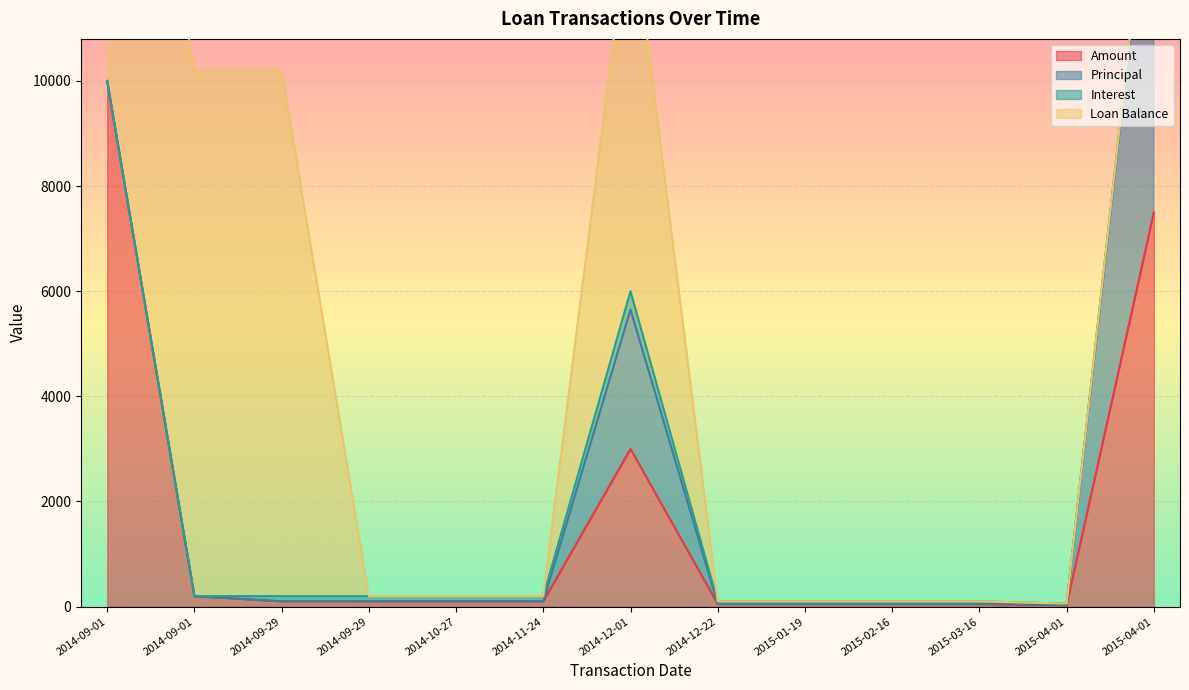

What is the average value of the Amount series?

1641